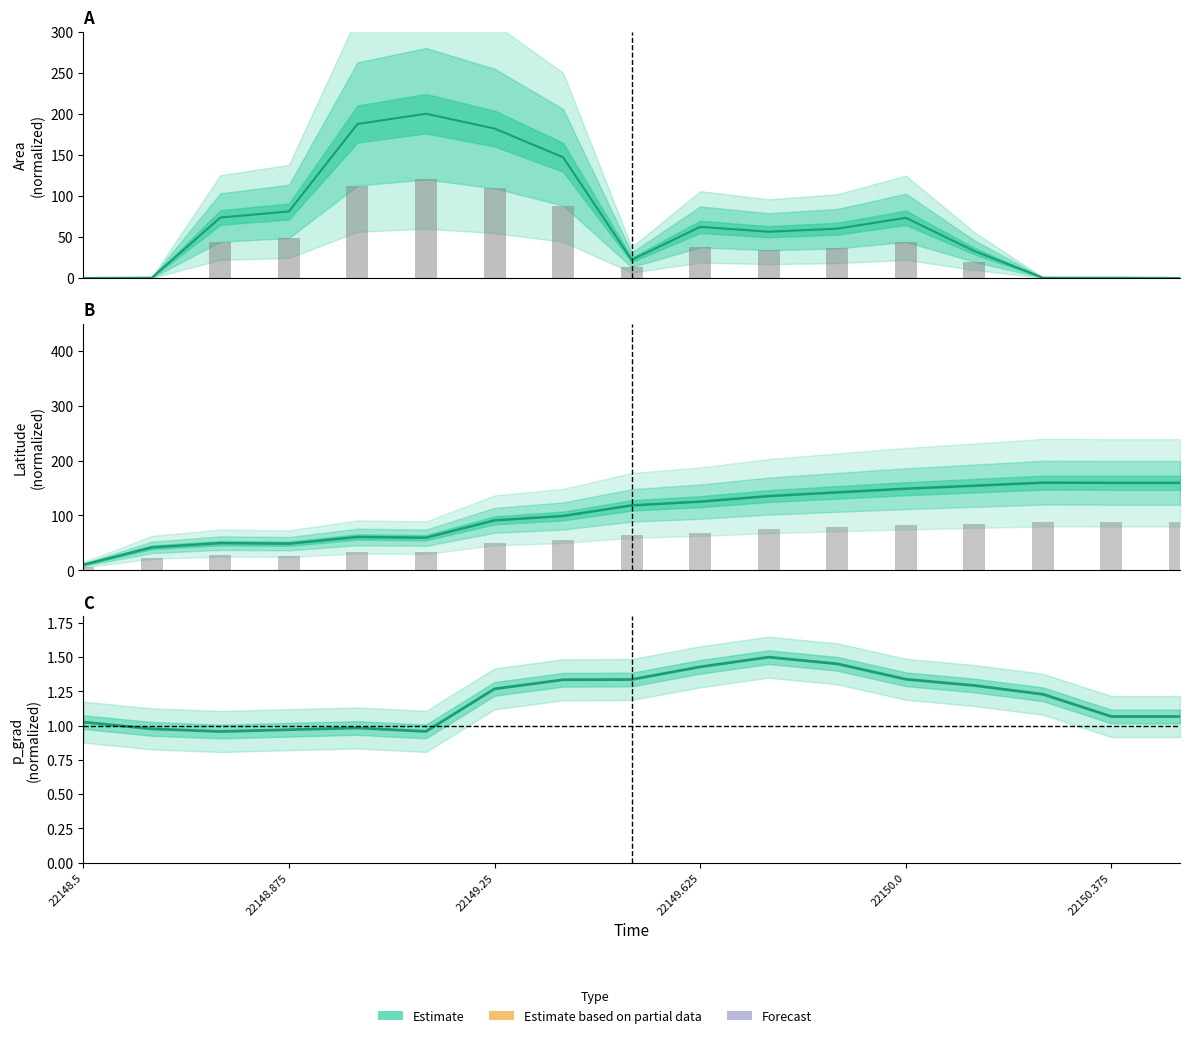

The p_grad series shows 1.3 at 22149.25. True or false?

True